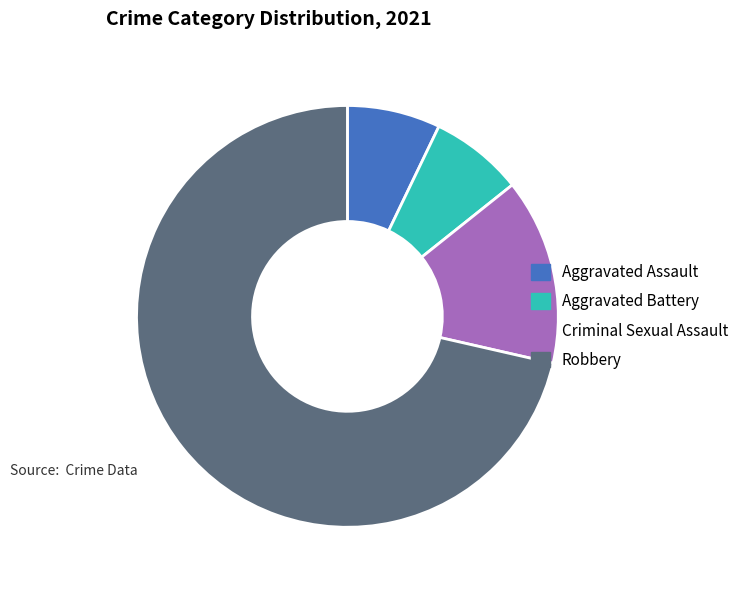

Count the number of slices in the pie.

4